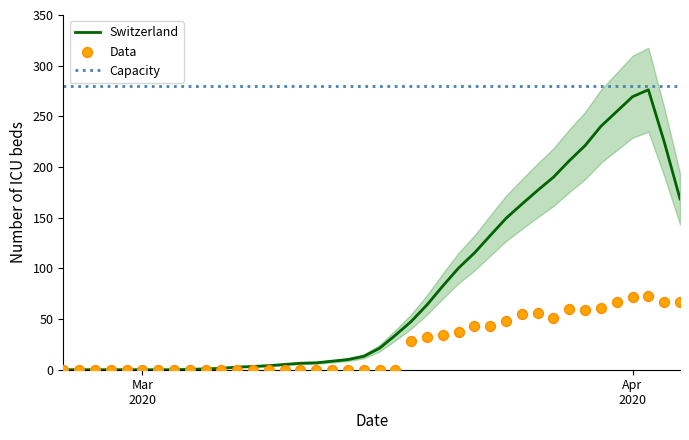

Which series contains the lowest Y value?

CH